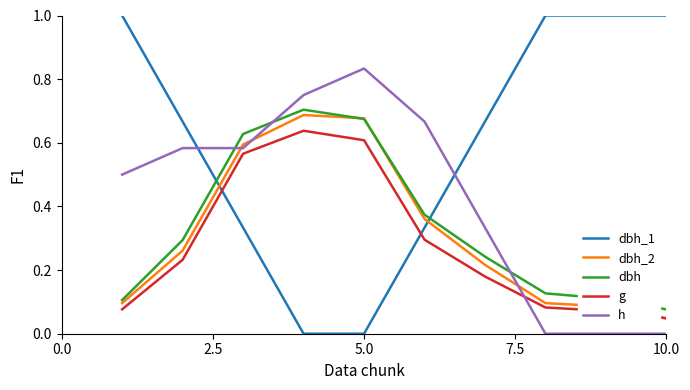

How many intersections are there between dbh and h?

3